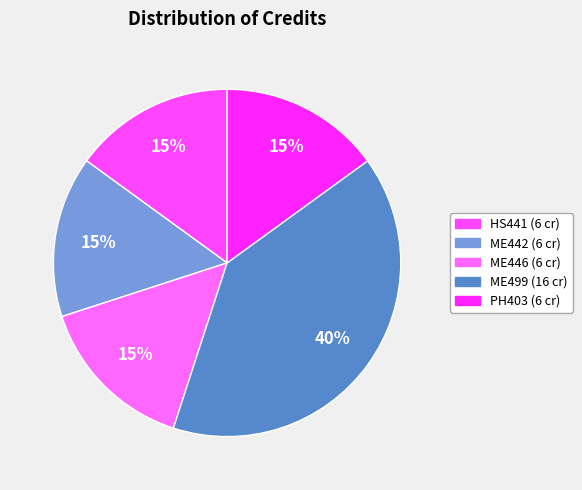

The ME446 slice represents 9% of the pie. True or false?

False